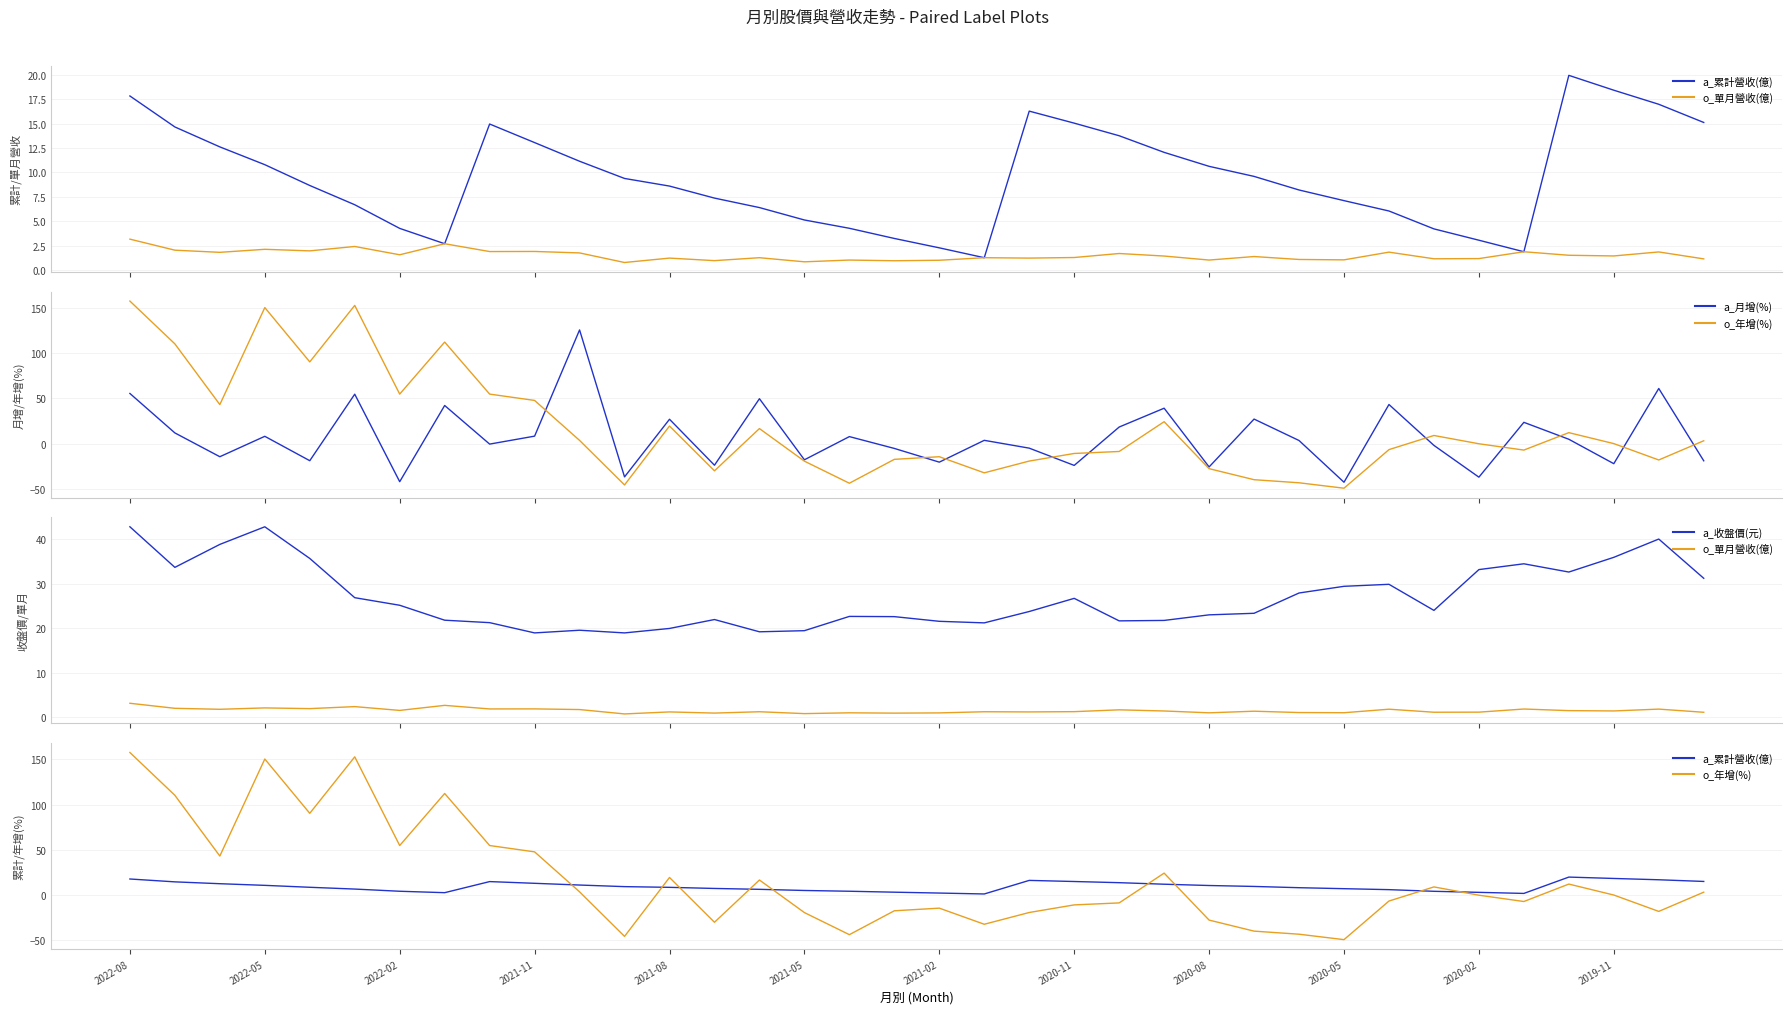

How many intersections are there between a_月增(%) and a_累計營收(億)?

25